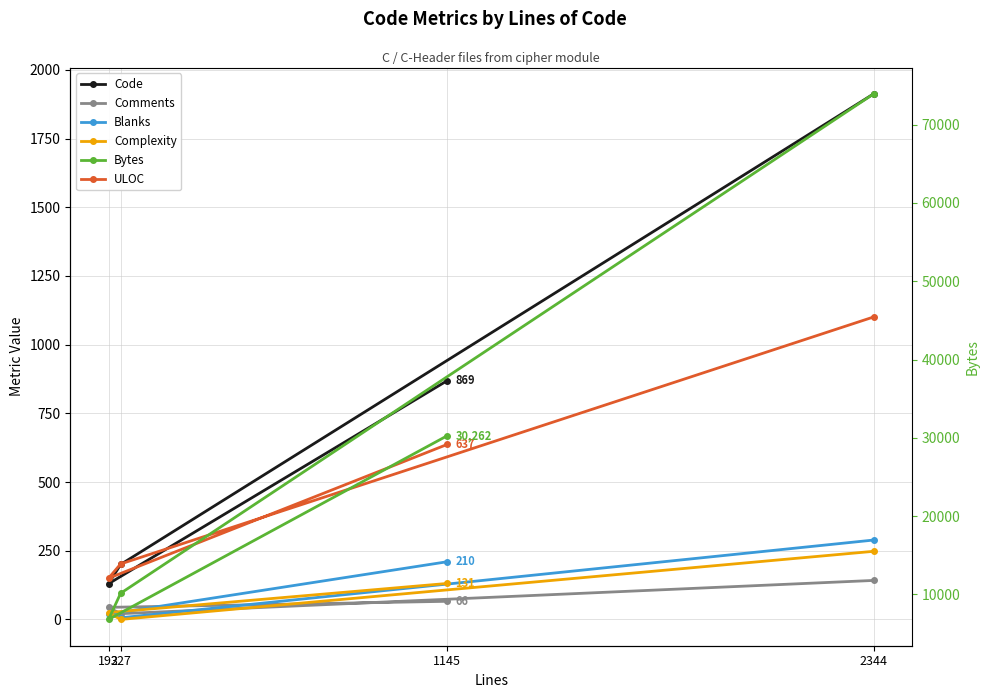

The value of Bytes at 227 is 6520. True or false?

False